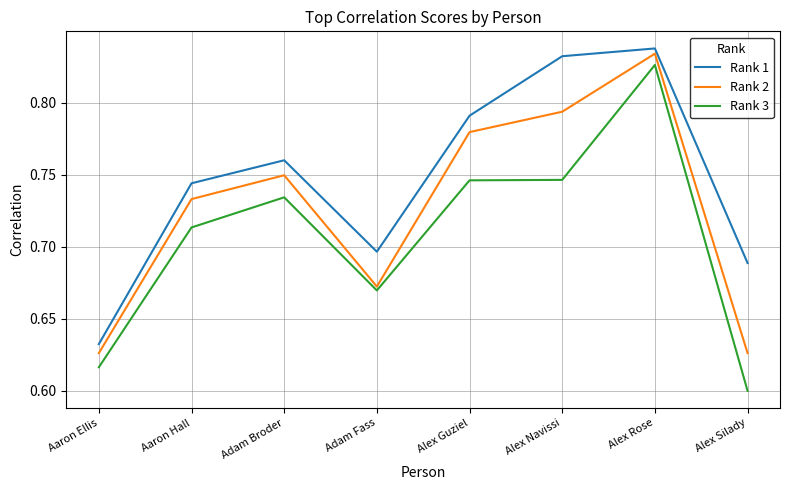

What is the sum of all Rank 2 values?

5.8